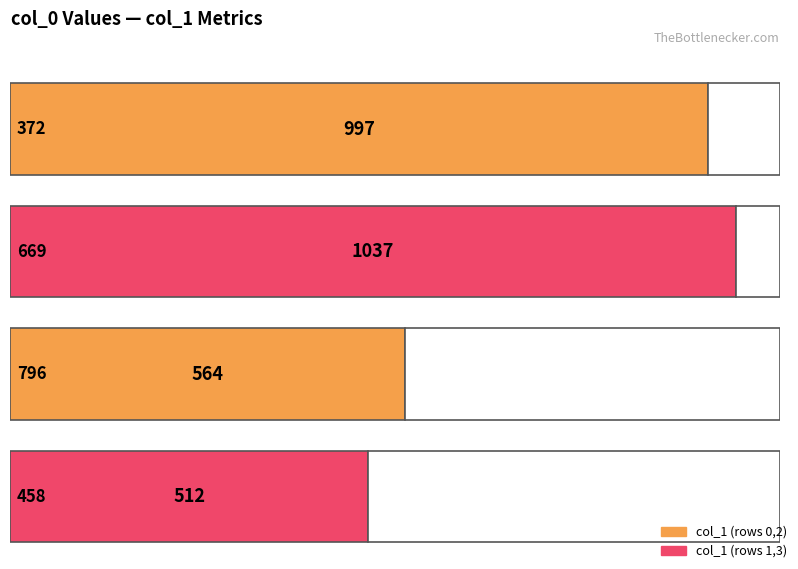

What is the label of the 1st bar from the left?

372